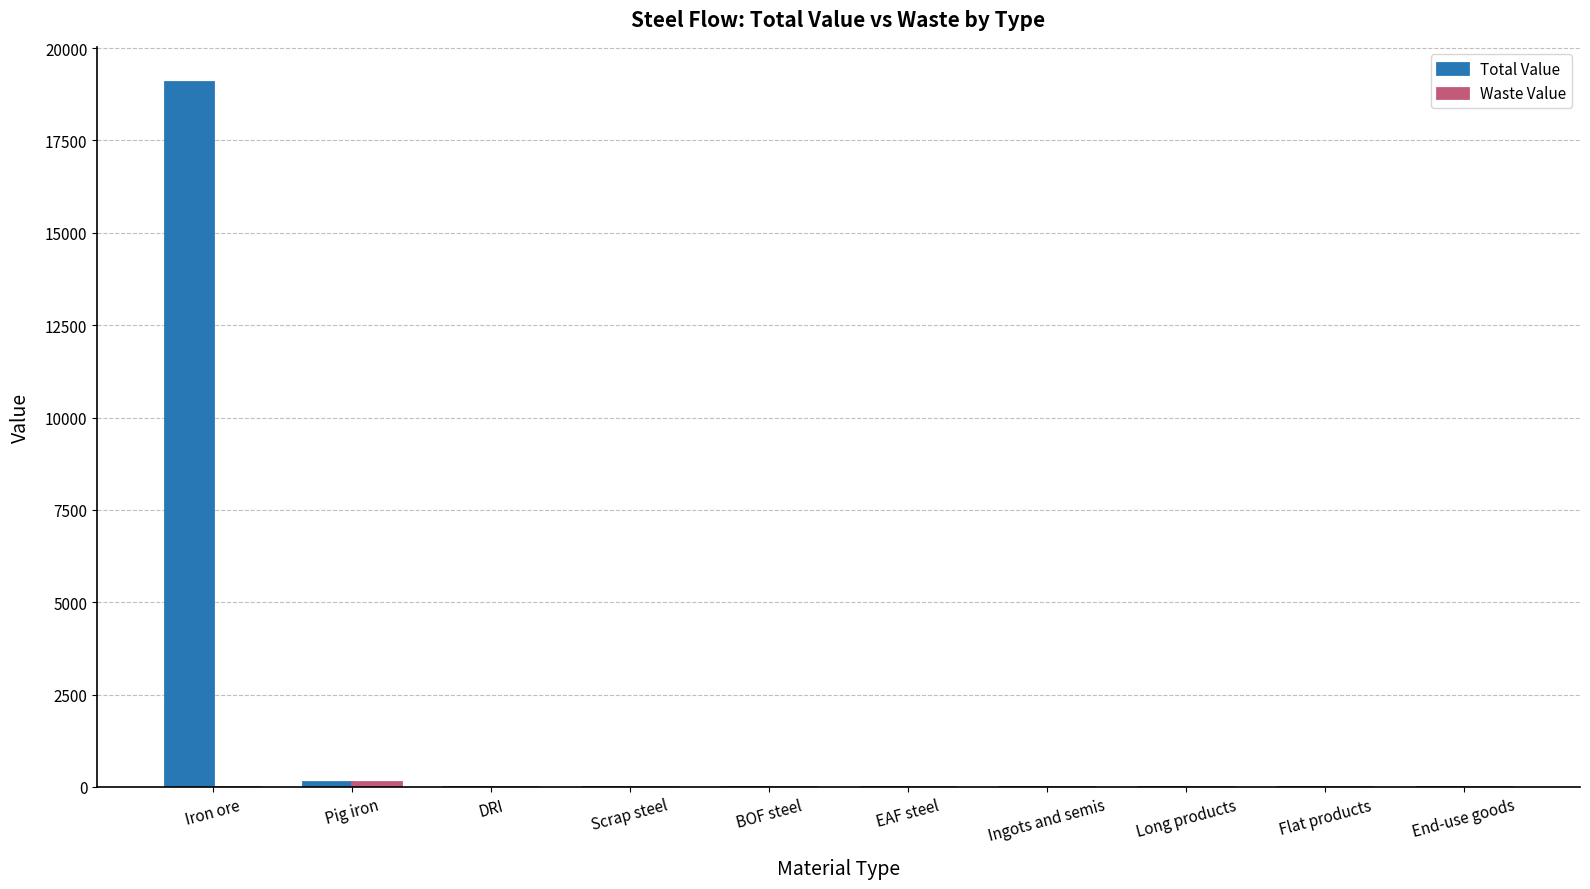

What is the sum of all Total Value values?

19200.9